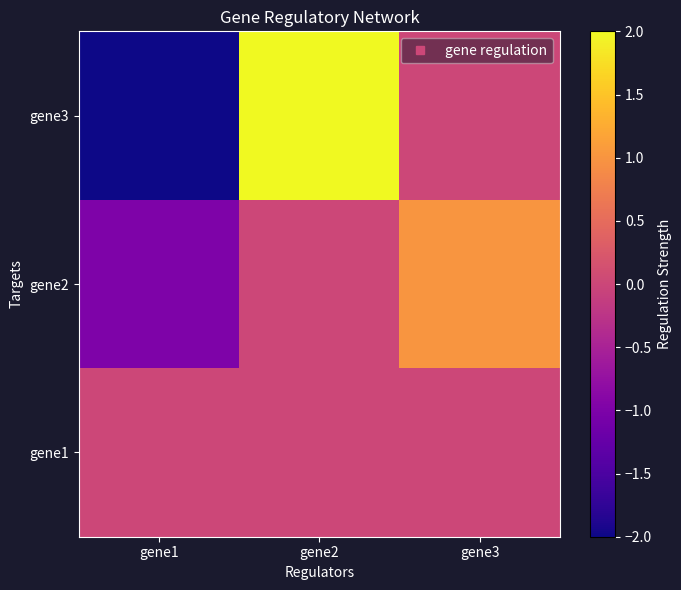

At which category does the chart reach its minimum across all series?

gene1